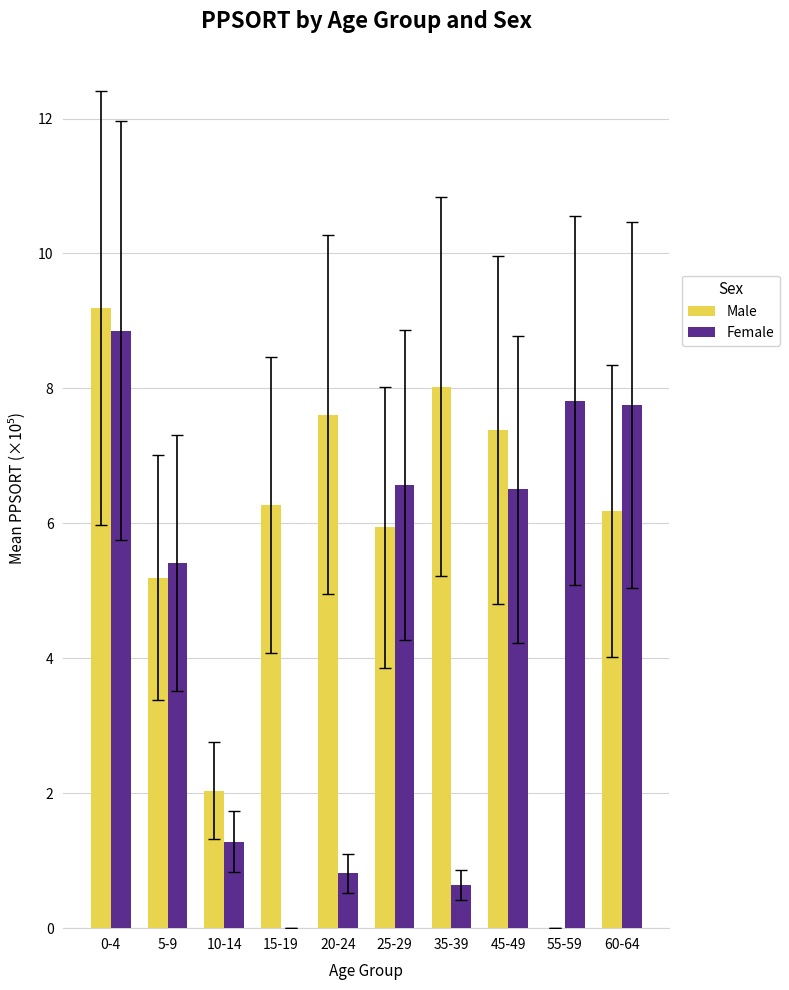

What is the sum of all Female values?

45.6